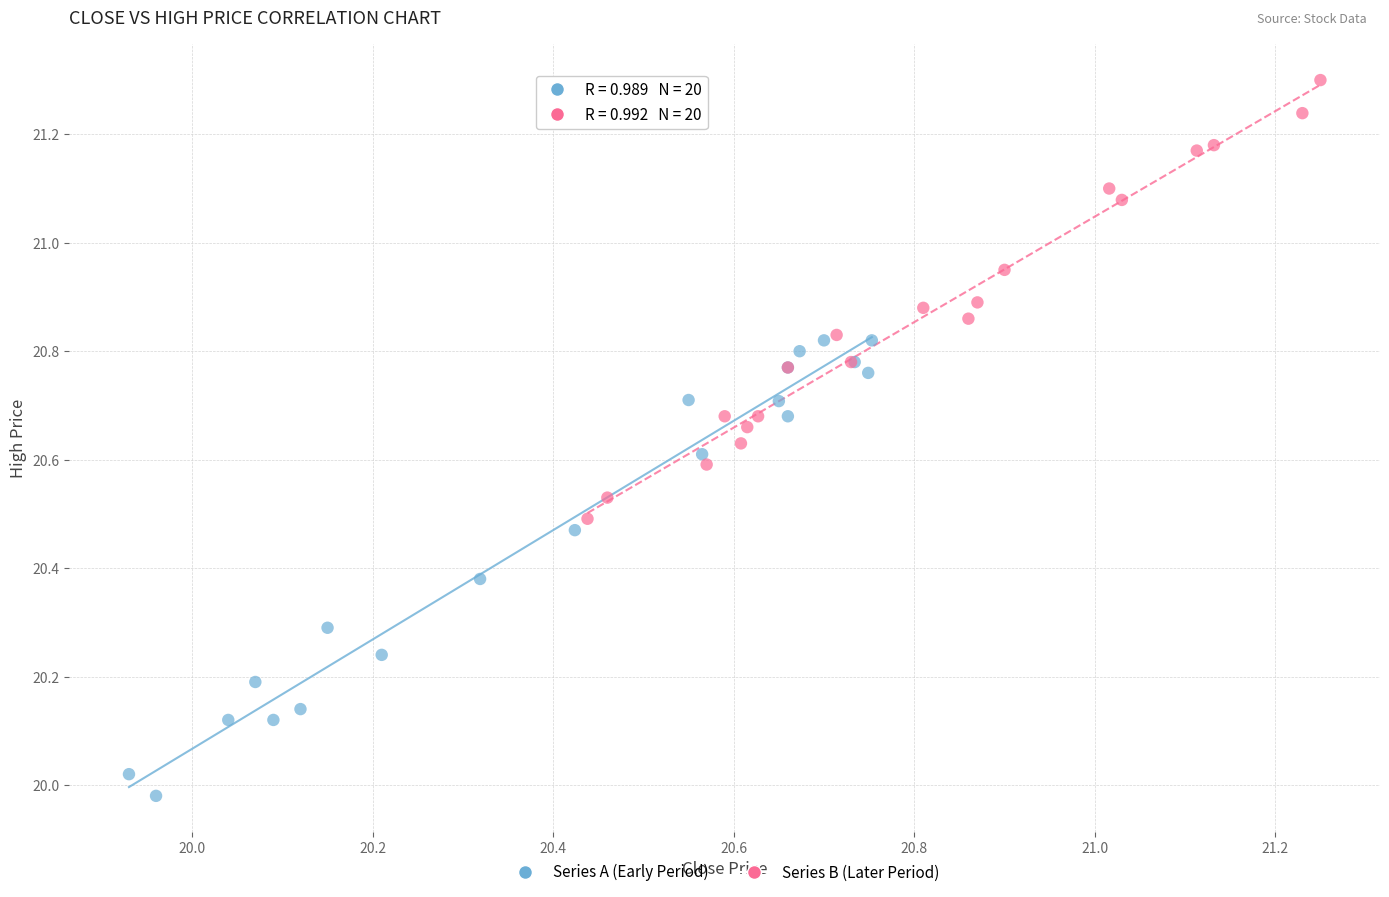

What are all the series names shown in the legend?

Series A (Early Period), Series B (Later Period)